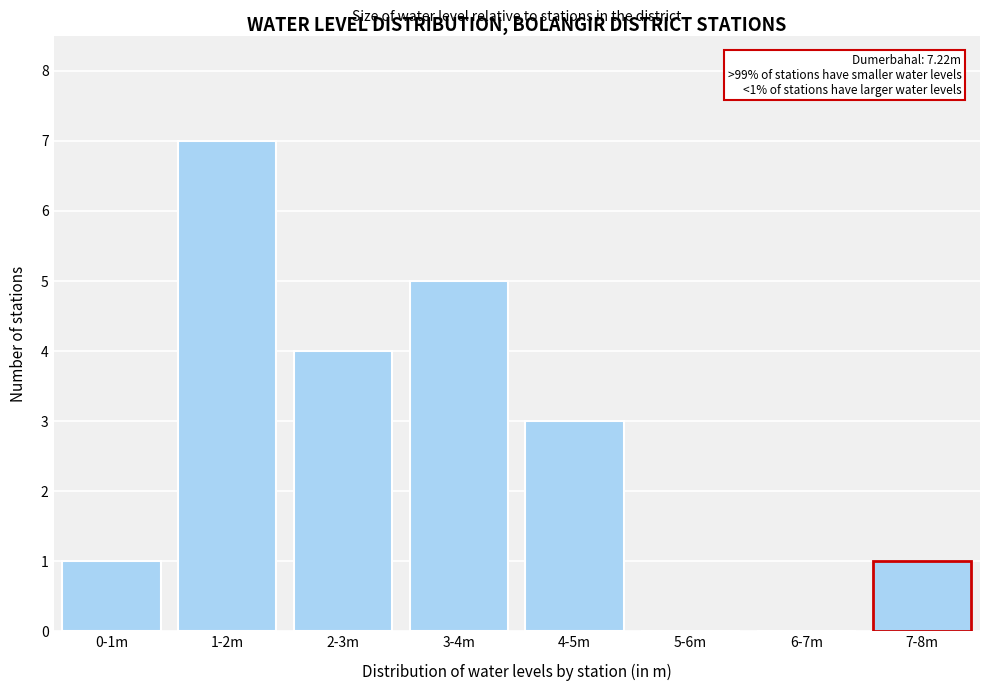

Reading left to right, extract all data points from this chart.

0-1m=1	1-2m=7	2-3m=4	3-4m=5	4-5m=3	5-6m=0	6-7m=0	7-8m=1